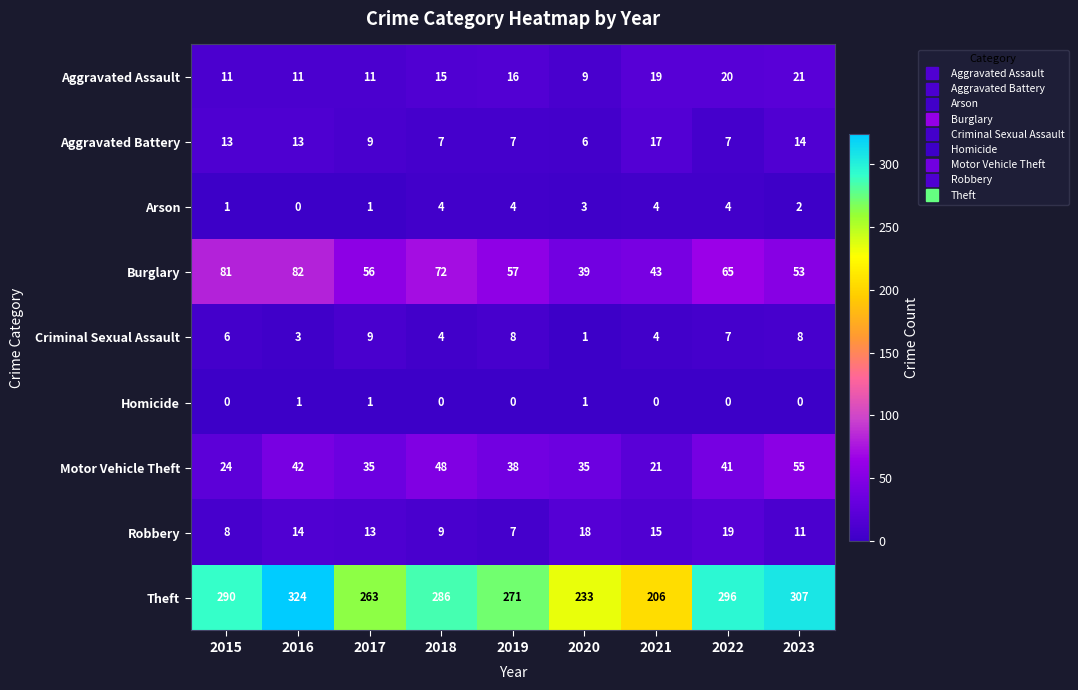

Is the value of Criminal Sexual Assault at 2020 greater than the value of Robbery at 2015?

No